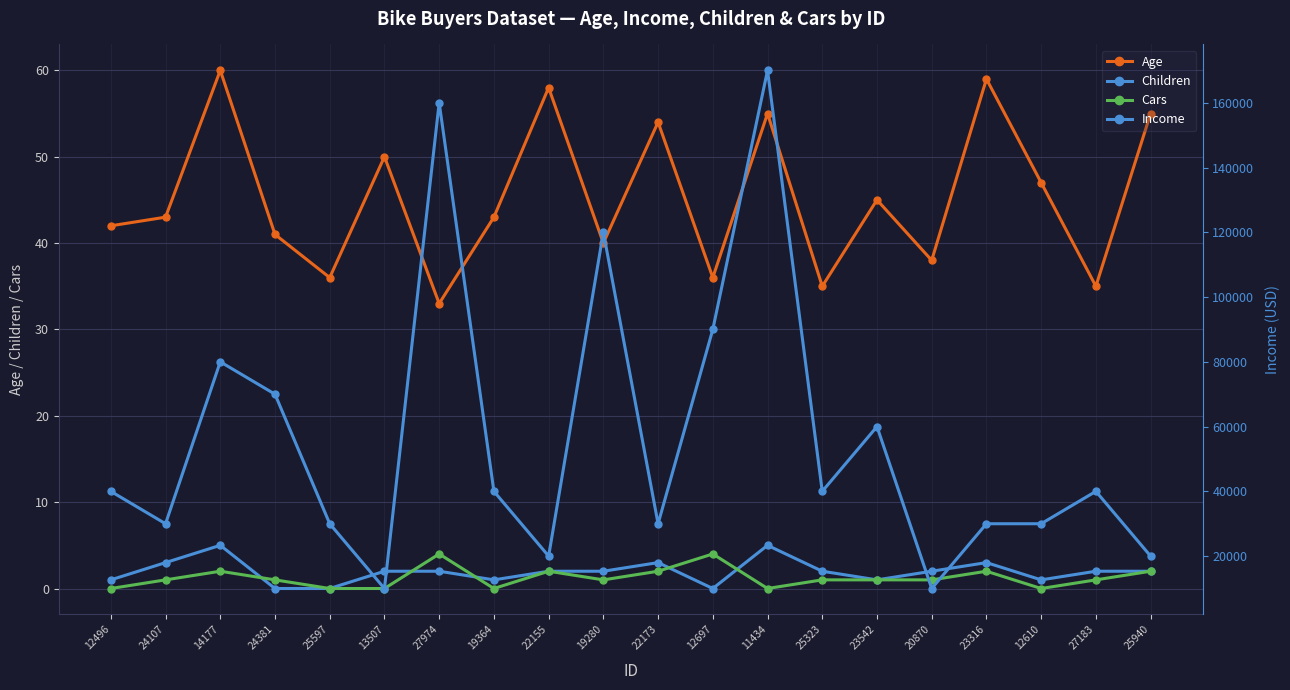

What is the approximate value of Age at 12496, to the nearest 10?

40